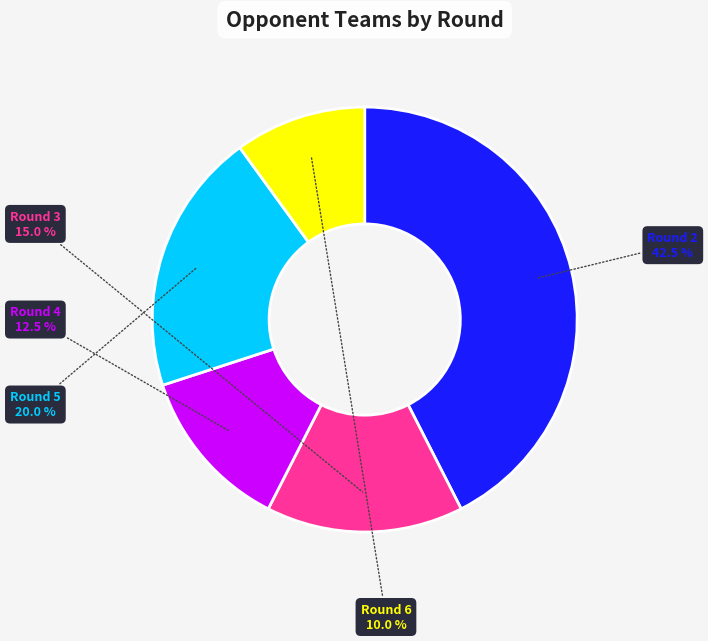

Is there a majority slice in this chart?

No